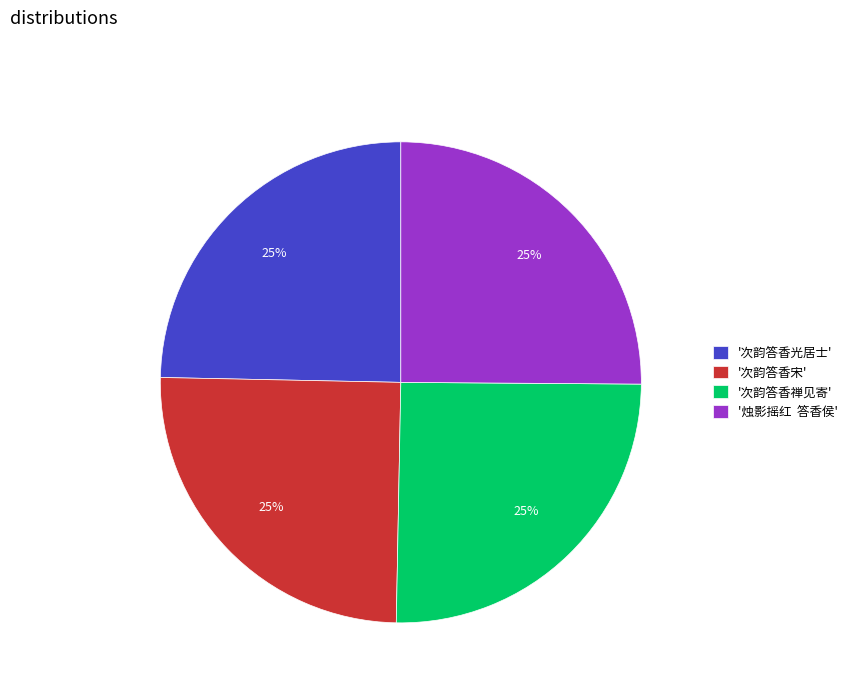

Does any single category account for the majority?

No